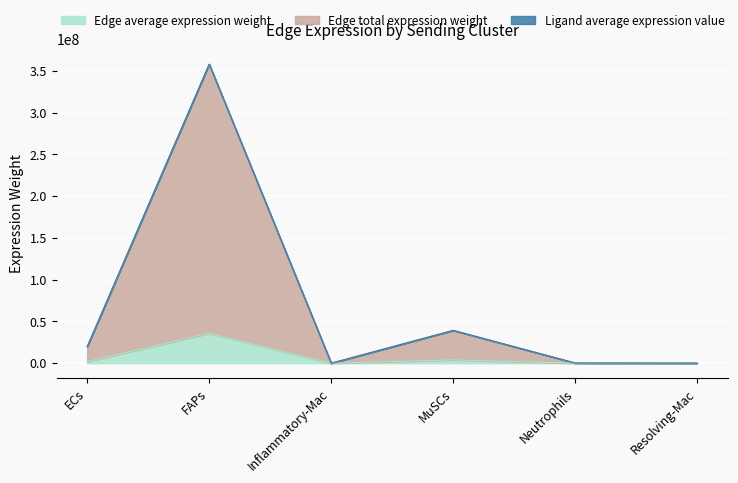

Between FAPs and MuSCs, which is larger?

FAPs